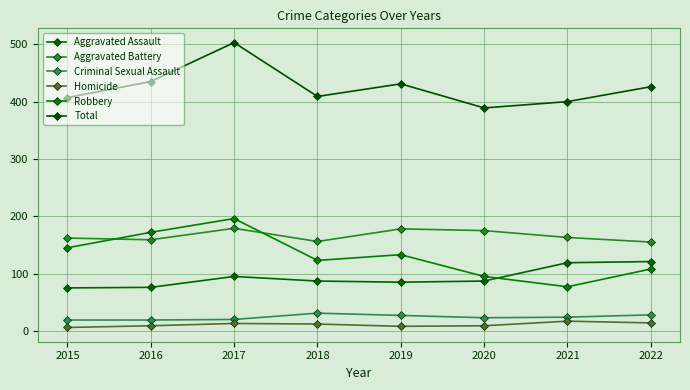

Reading right to left, list all the values displayed in this chart.

Aggravated Assault: 121	119	87	85	87	95	76	75
Aggravated Battery: 155	163	175	178	156	179	159	162
Criminal Sexual Assault: 28	24	23	27	31	20	19	19
Homicide: 14	17	9	8	12	13	9	6
Robbery: 108	77	95	133	123	196	172	145
Total: 426	400	389	431	409	503	435	407